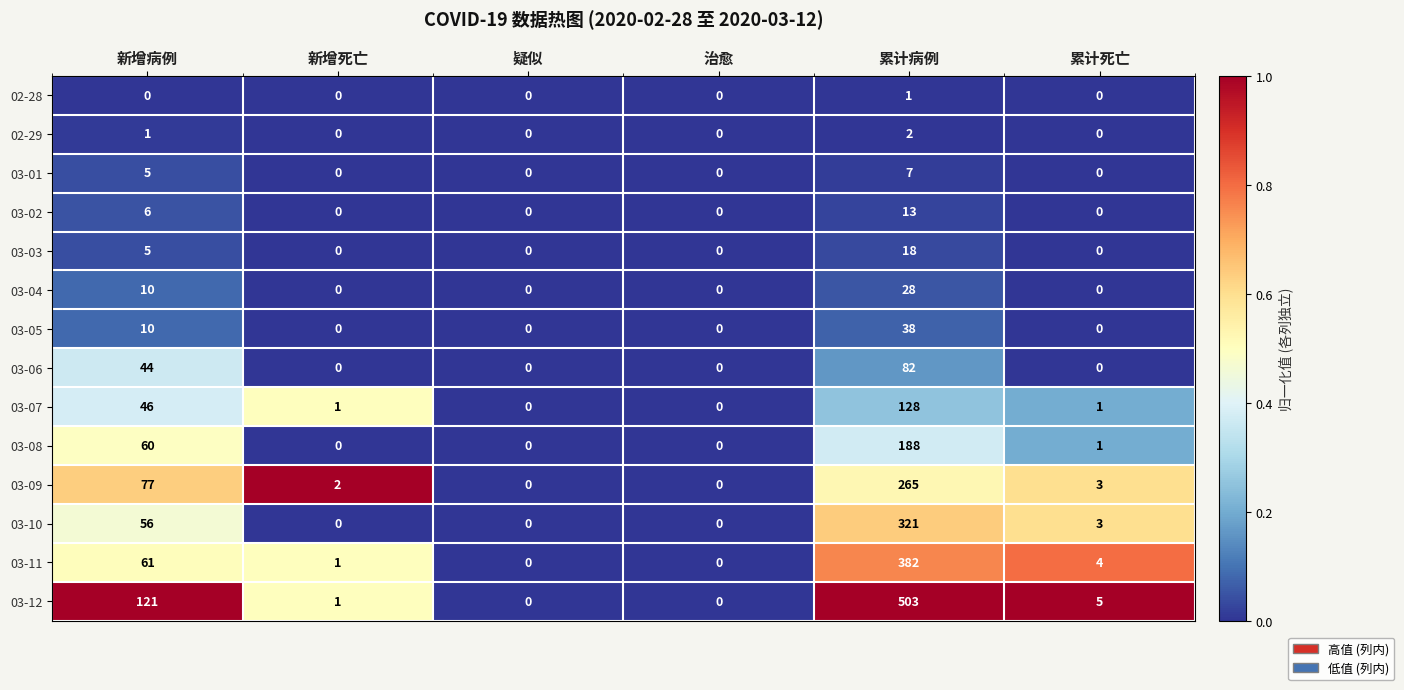

Is it true that 02-28 equals 0 at 新增病例?

True